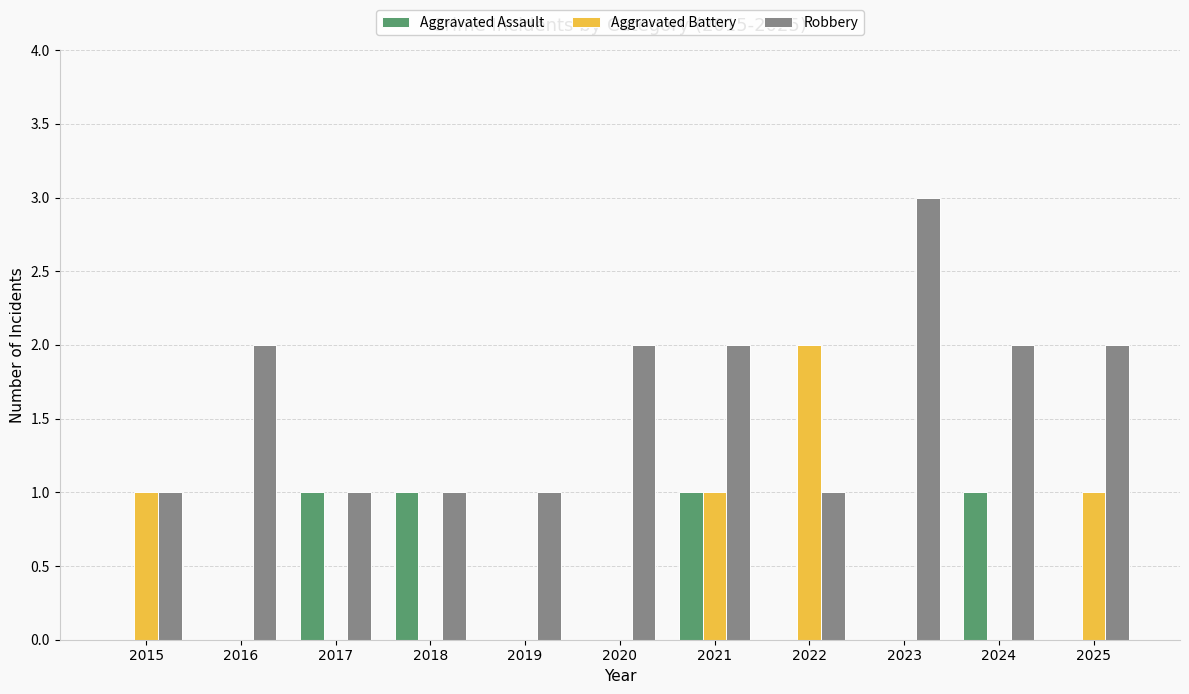

At which label does Robbery reach its peak?

2023